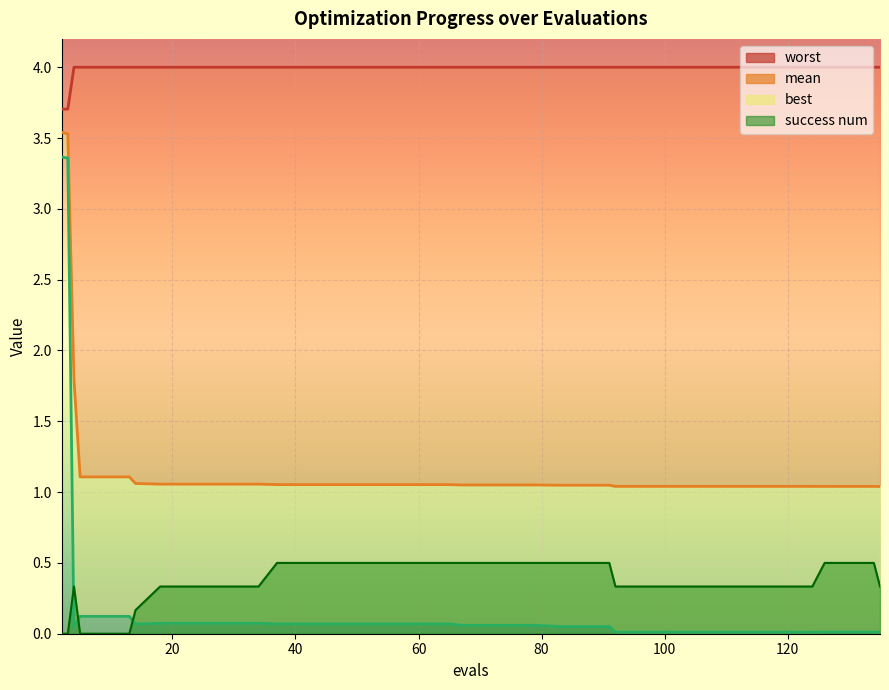

True or false: worst and success num intersect in this chart.

False